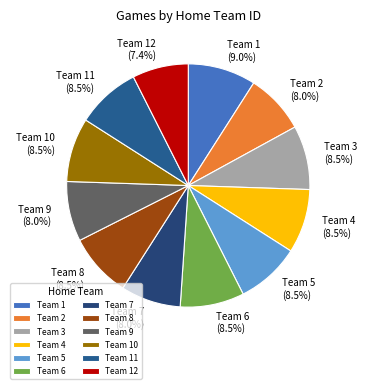

How many slices are in this pie chart?

12